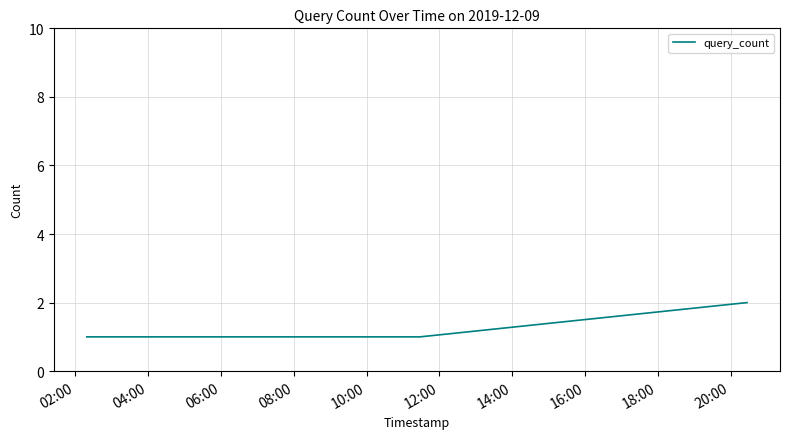

Reading left to right, transcribe all the data shown in this chart.

1	1	1	1	1	2